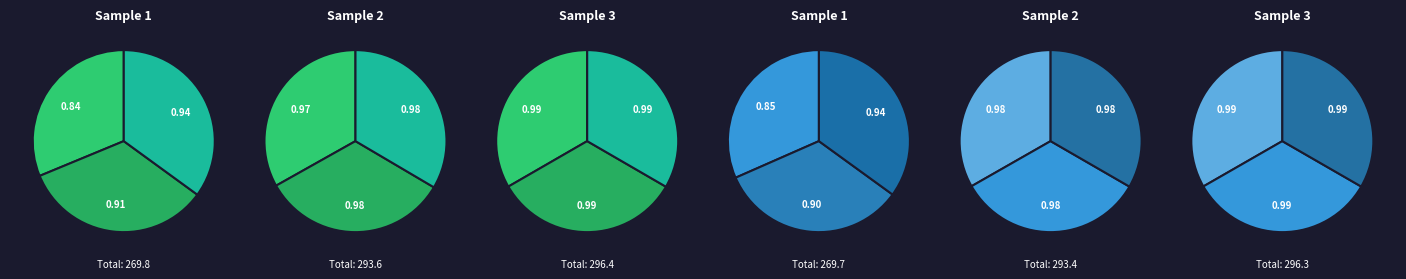

To the nearest percent, what is the difference between the largest and smallest slice percentages?

1%